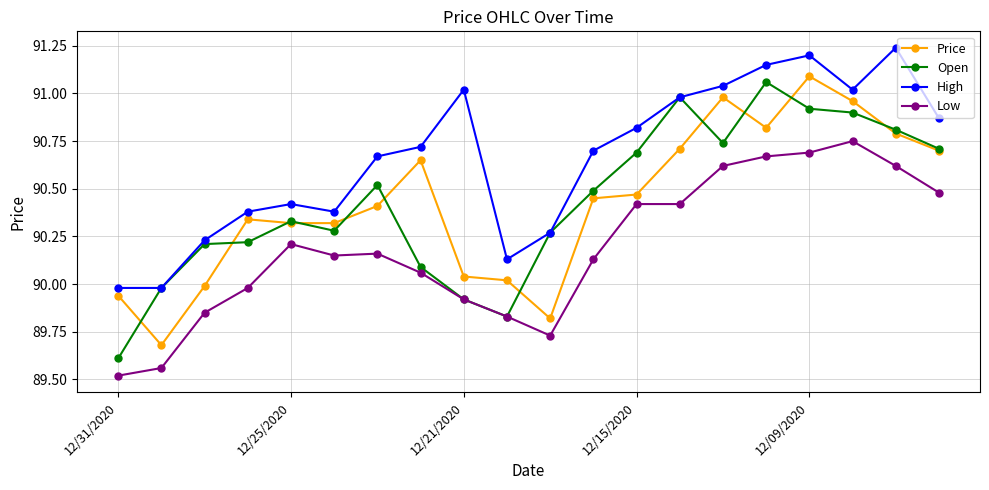

True or false: Low and Price cross at least once.

False